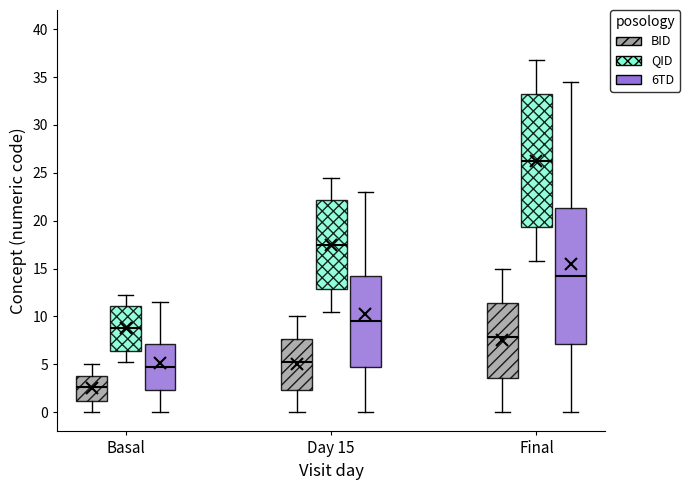

Where is the lower edge of the box for Basal (BID) on the y-axis? The values are not printed on the chart, so give them approximately, as read against the axis.

1.0